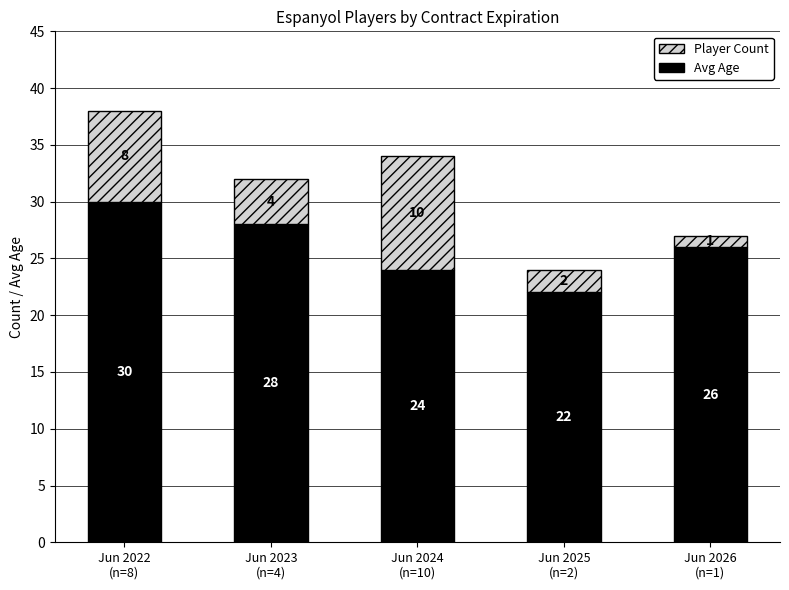

What is the minimum value for Avg Age?

22